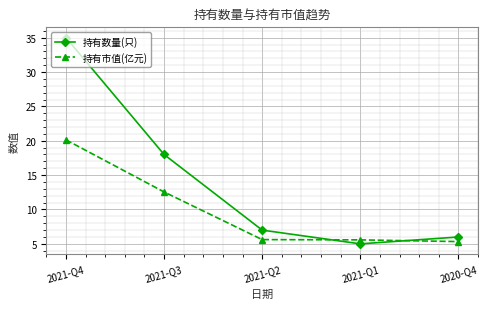

What is the total value across all series at 2021-Q3?

30.6